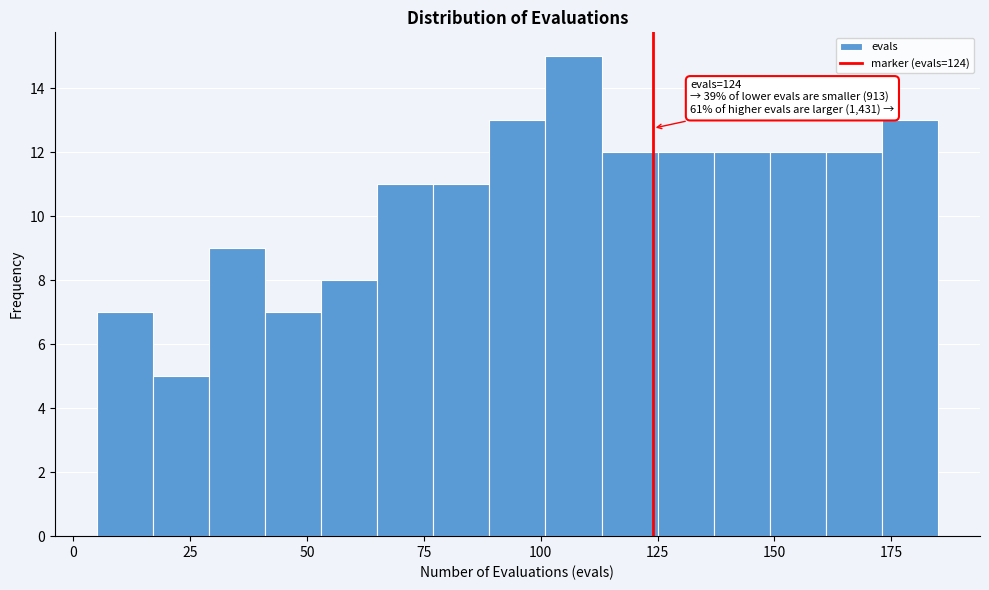

Around what value on the x-axis is the tallest bar? Give the approximate position of its centre, as read against the axis.

105